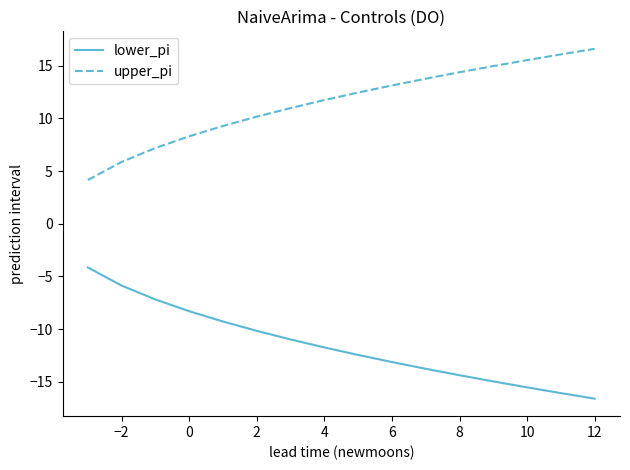

True or false: upper_pi and lower_pi intersect in this chart.

False